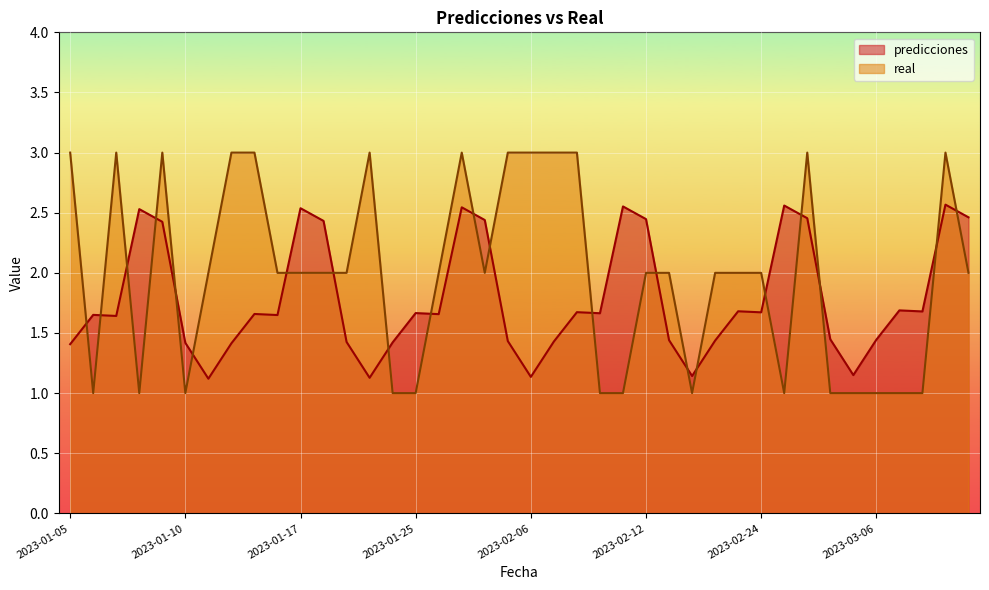

Which series has the largest total across all categories?

real